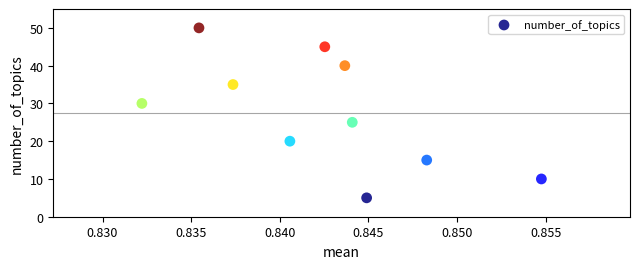

What is the average Y value?

28